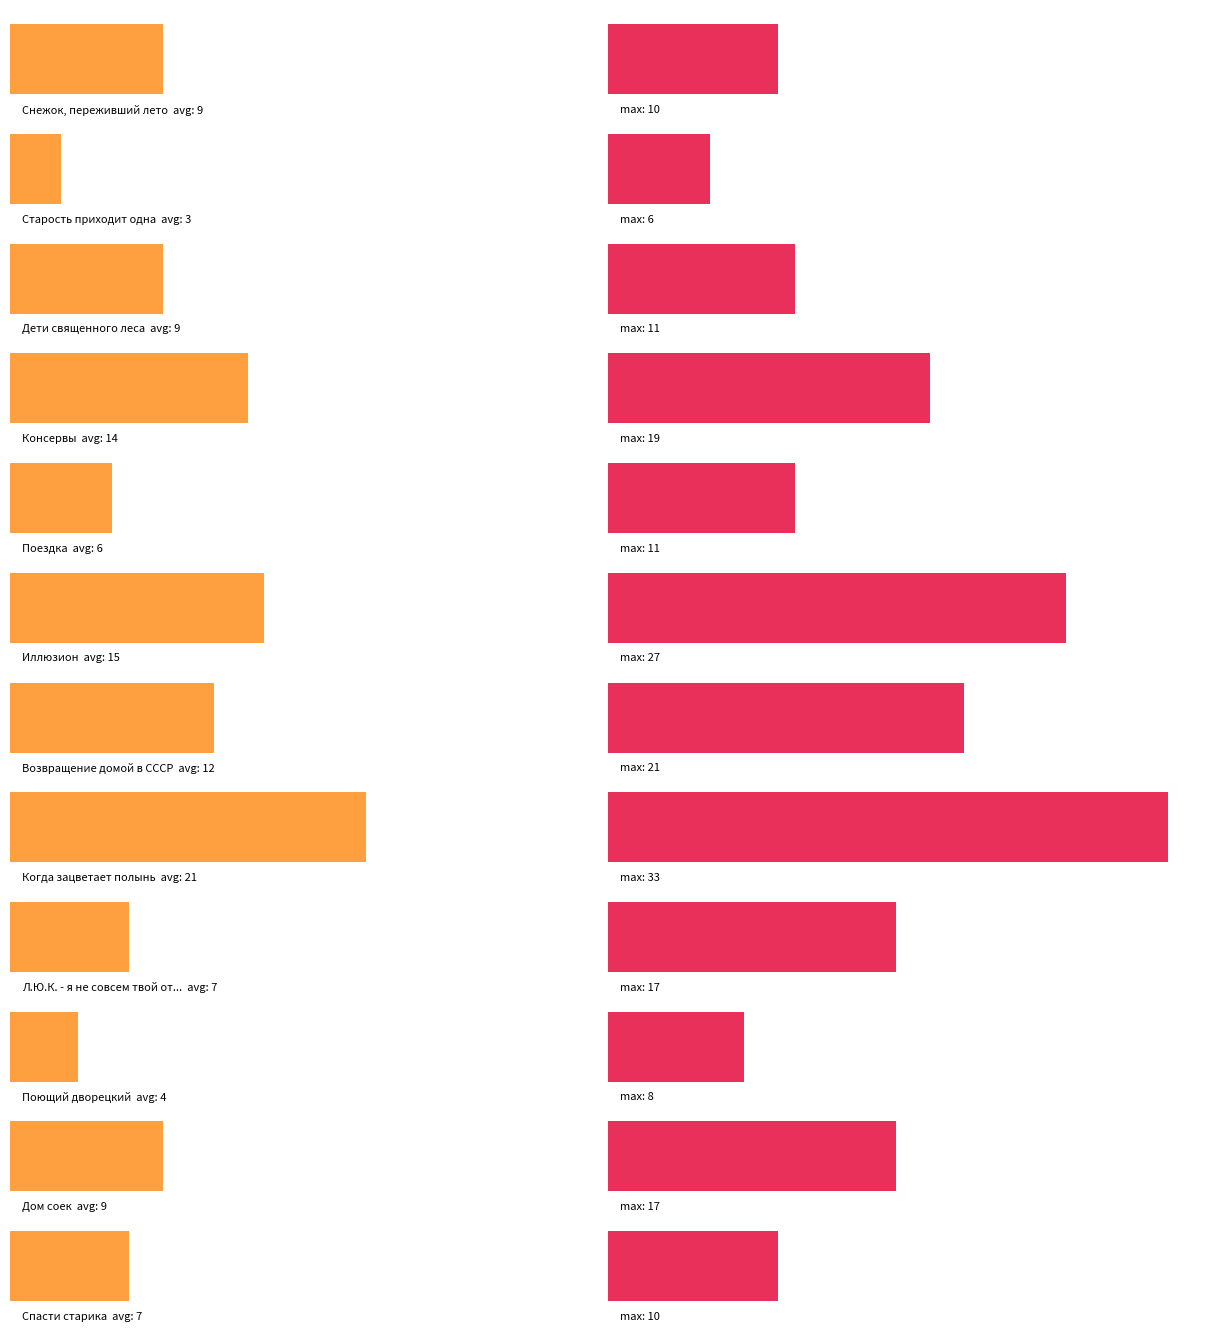

At which label is the value closest to 12?

Возвращение домой в СССР